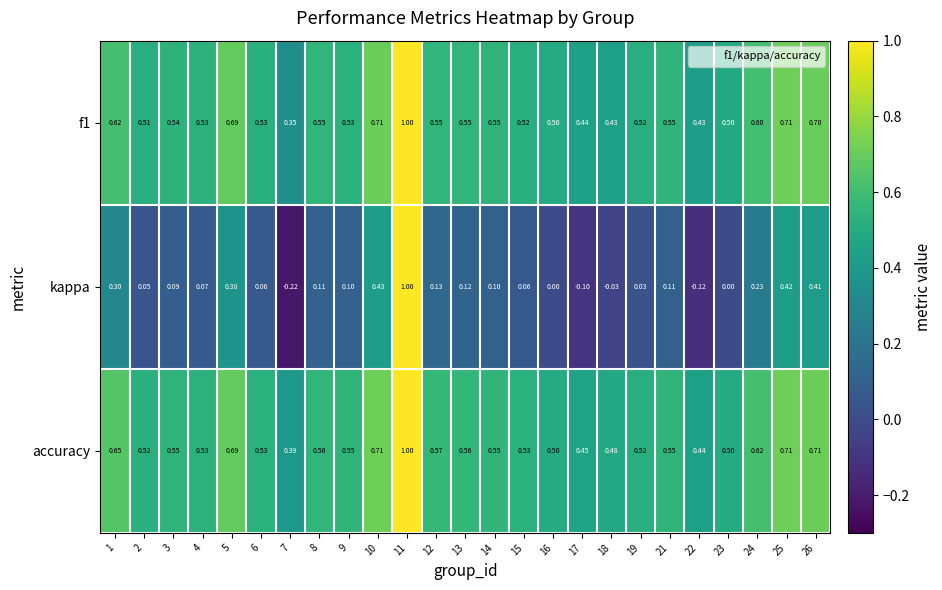

How many values in the kappa series are below 0?

4